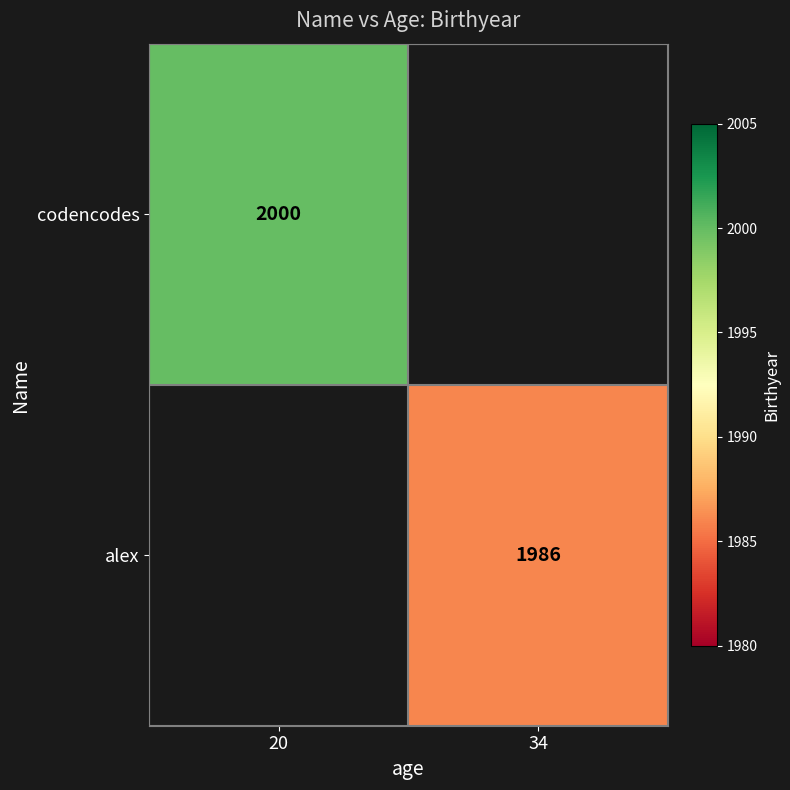

The value of codencodes at 20 is 2892. True or false?

False